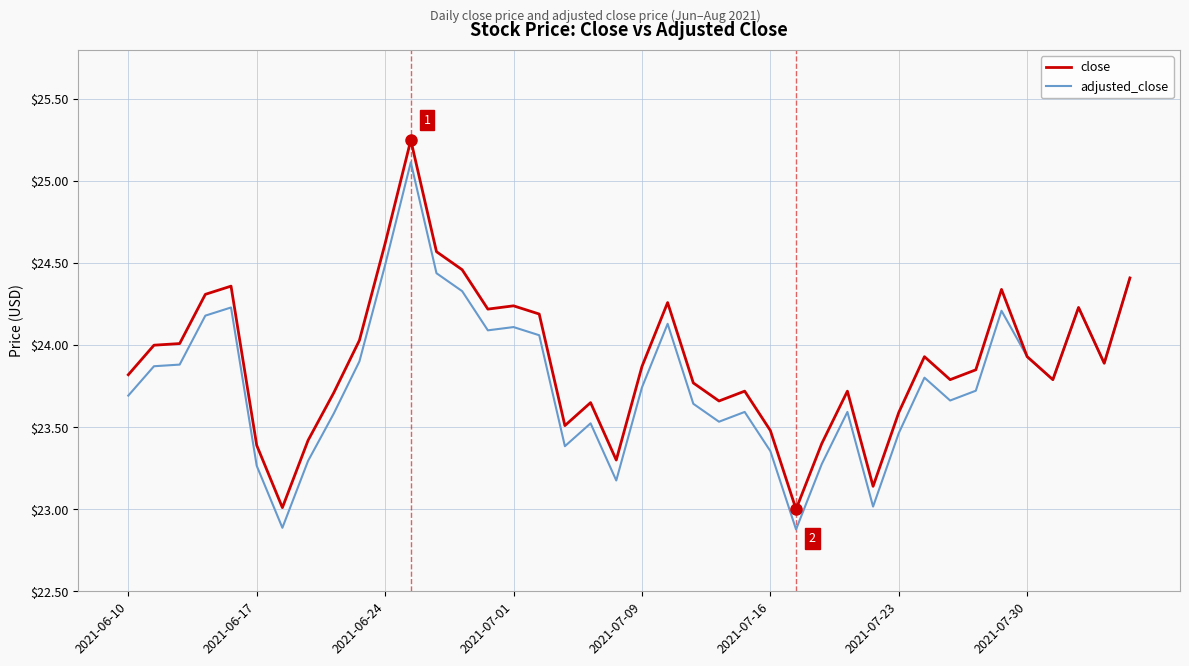

What is the maximum value for adjusted_close?

25.1